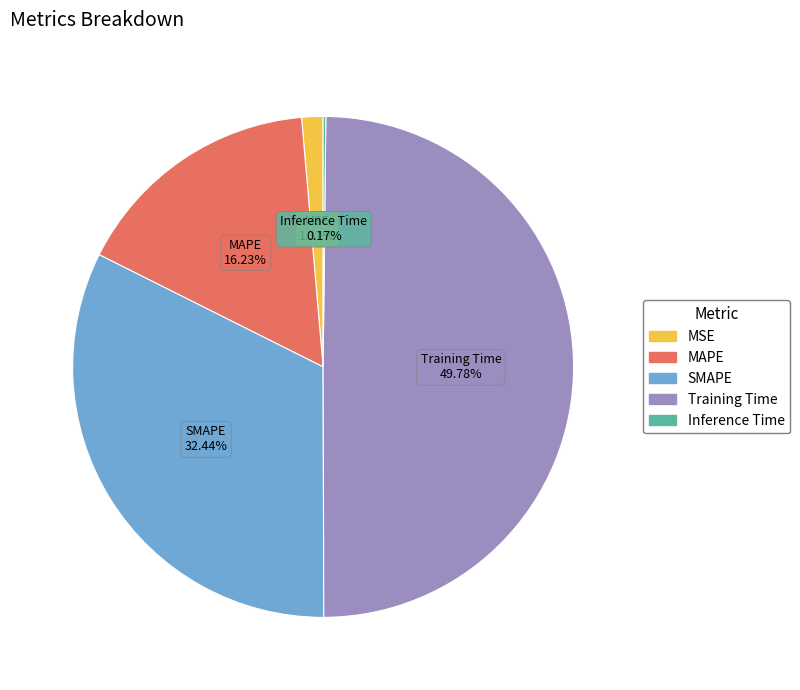

Which category has the biggest portion of the pie?

Training Time